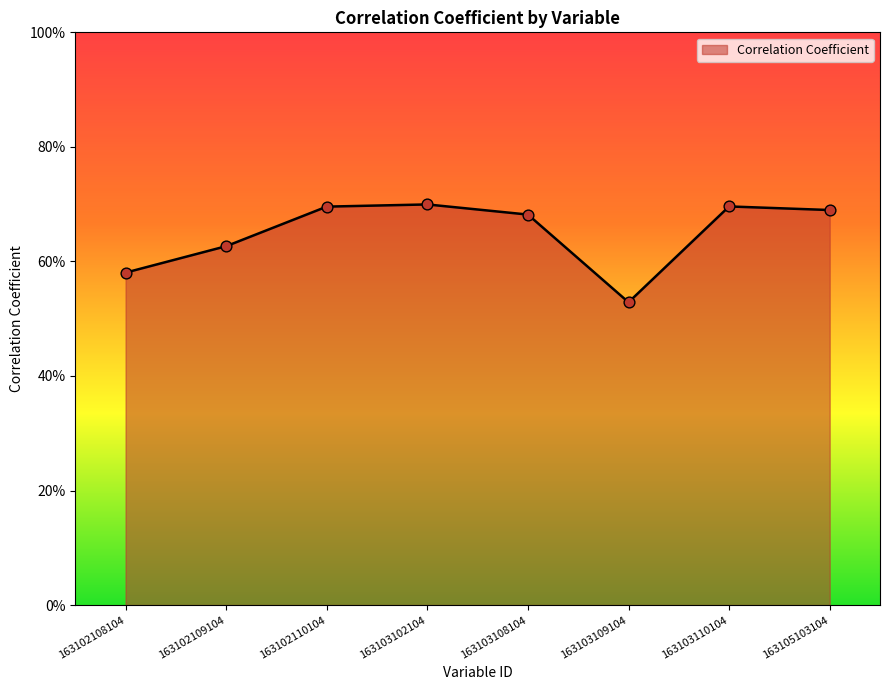

What is the change in value from 163102108104 to 163103110104?

+0.1